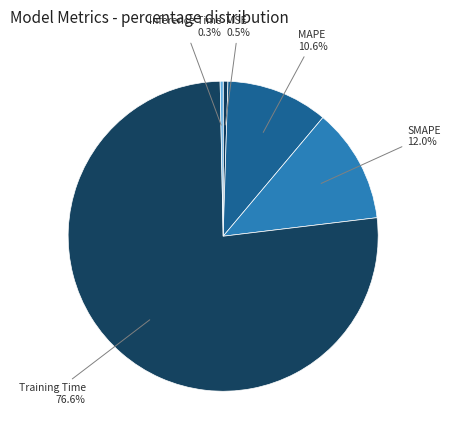

What percentage is the Training Time slice, to the nearest percent?

77%